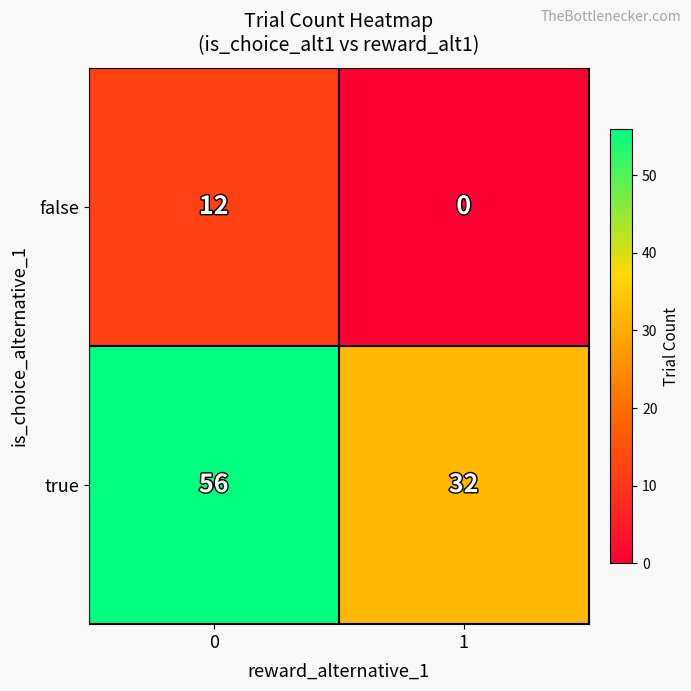

Which series has the widest spread of values?

true